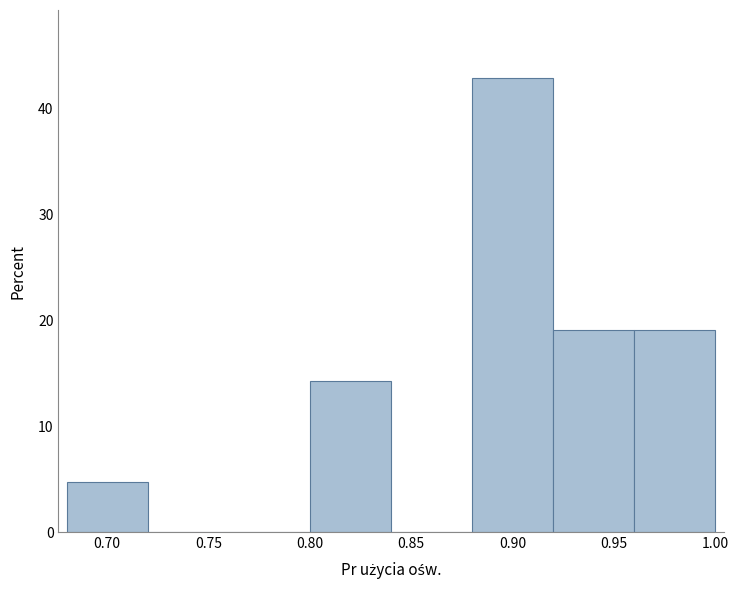

What is the height of the bar covering 0.92 to 0.96 on the x-axis? The values are not printed on the chart, so give them approximately, as read against the axis.

19